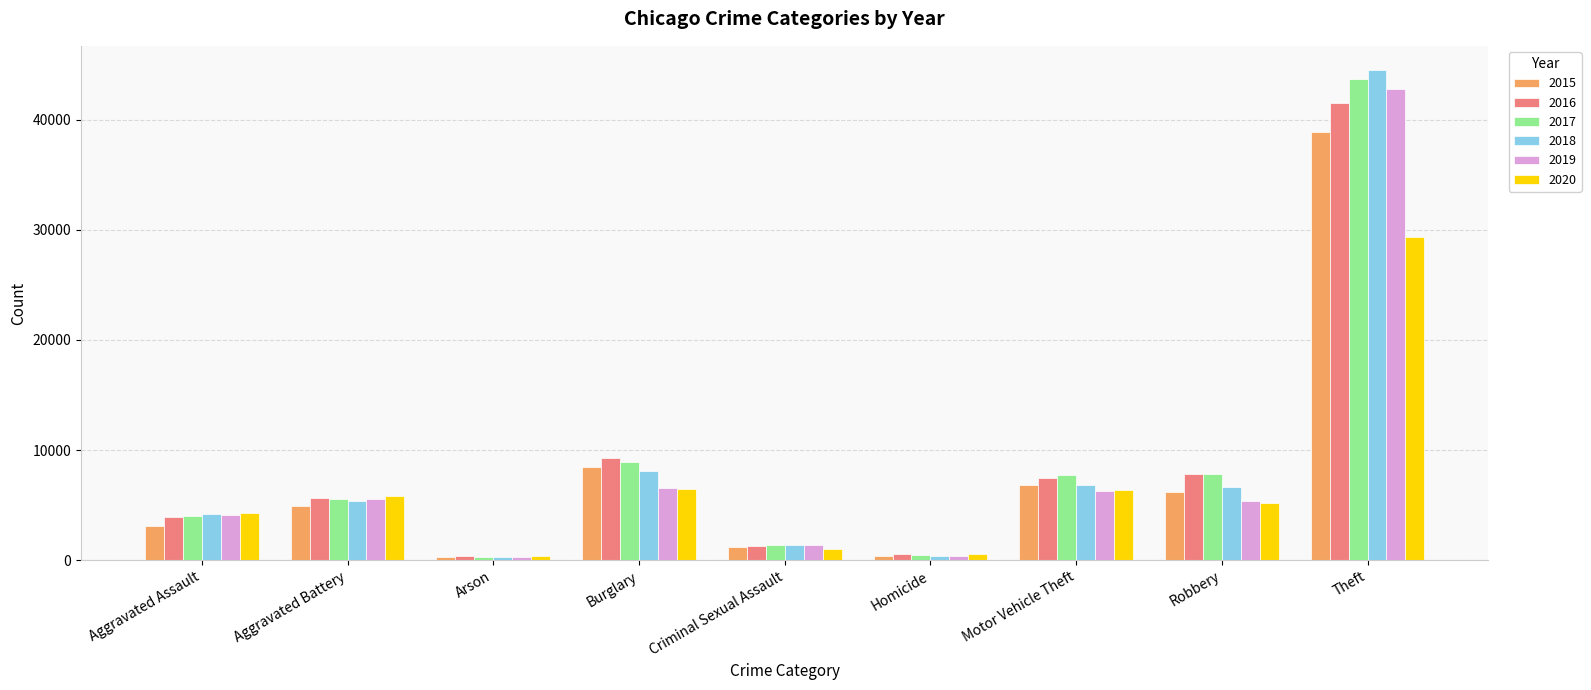

How many data points does each series have?

9